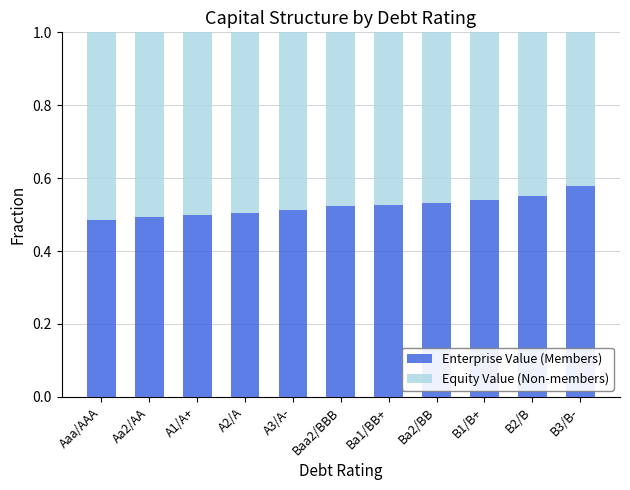

What is the sum of all Enterprise Value (Members) values?

5.7